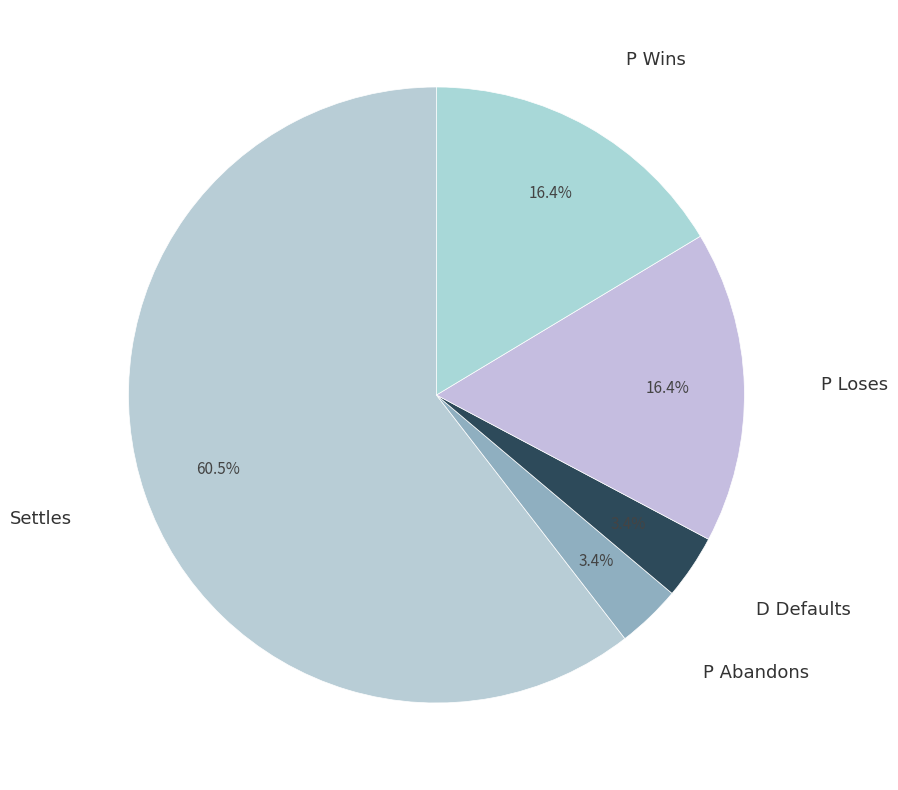

To the nearest percent, what is the average slice percentage?

20%